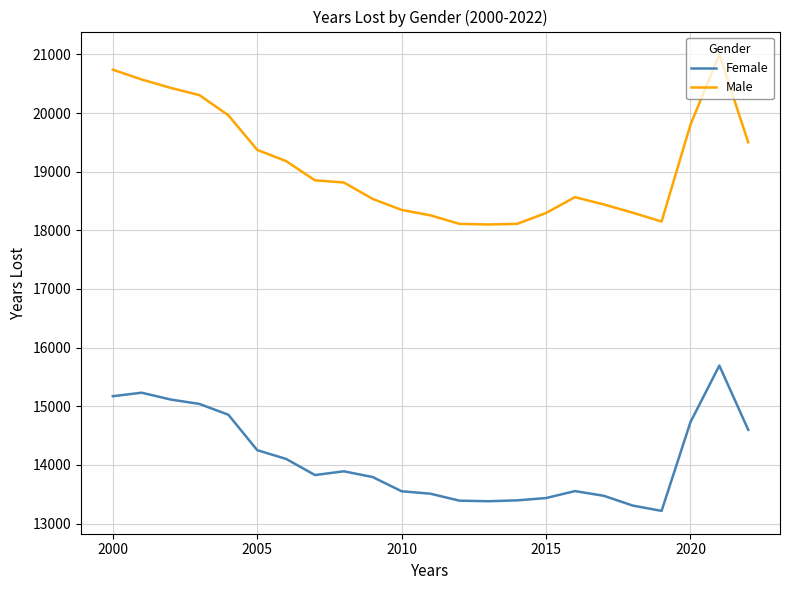

Rank the series by their maximum value, from lowest to highest.

Female, Male